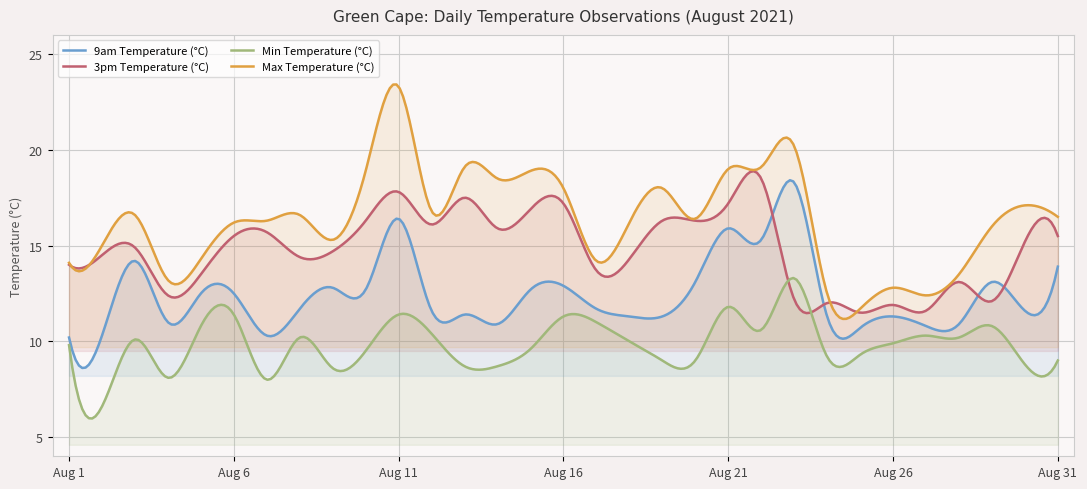

What is the sum of the Min Temperature (°C) values at 2021-08-24 and 2021-08-28?

19.4